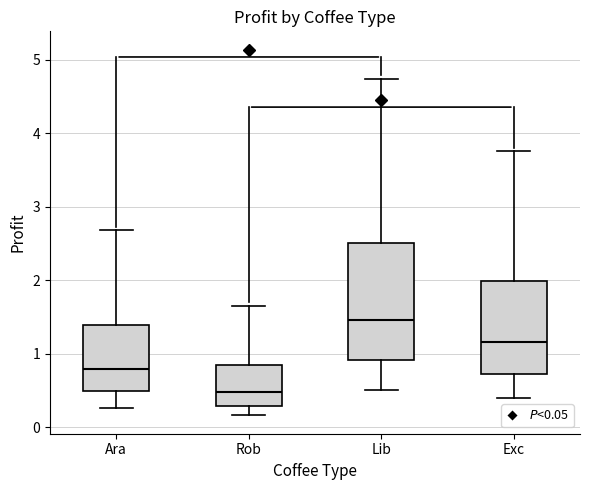

Which box has the lowest median line?

Rob